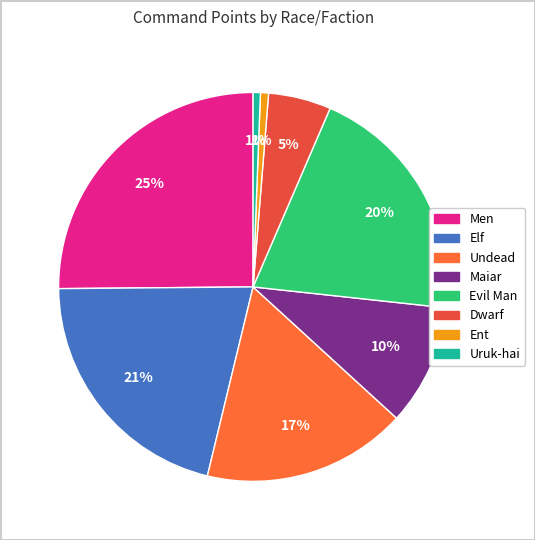

Count the number of slices in the pie.

8